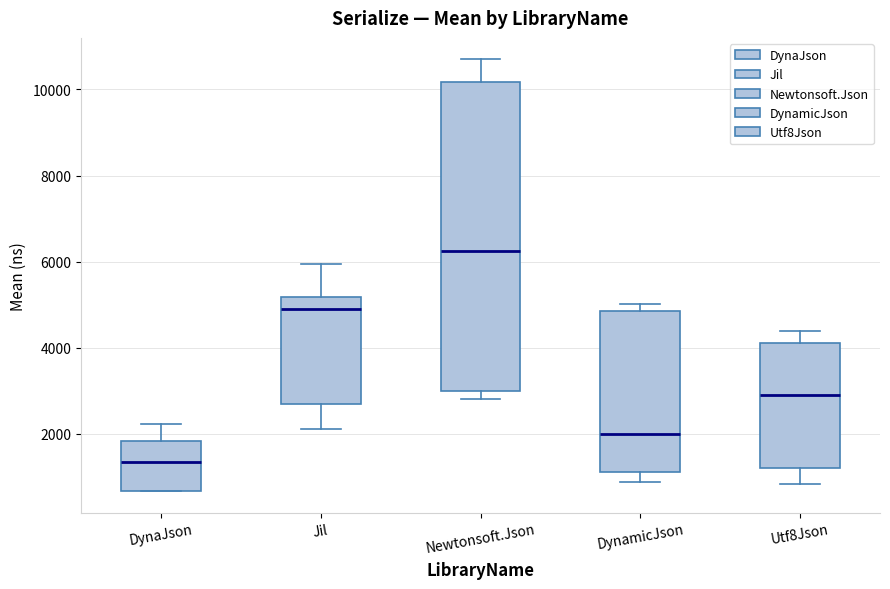

Reading left to right, transcribe this box plot: for each box, give where its median line is, the range the box spans, and where its two whiskers end, as read against the y-axis. The values are not printed on the chart, so give them approximately, as read against the axis.

DynaJson: median 1400, box 600 to 1800, whiskers 600 to 2200
Jil: median 5000, box 2600 to 5200, whiskers 2200 to 6000
Newtonsoft.Json: median 6200, box 3000 to 10200, whiskers 2800 to 10600
DynamicJson: median 2000, box 1200 to 4800, whiskers 800 to 5000
Utf8Json: median 3000, box 1200 to 4200, whiskers 800 to 4400